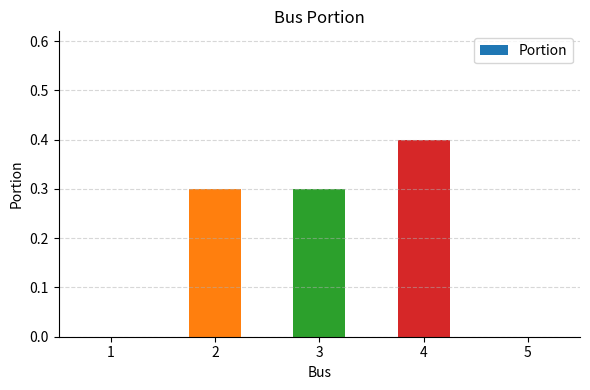

What is the average value?

0.2